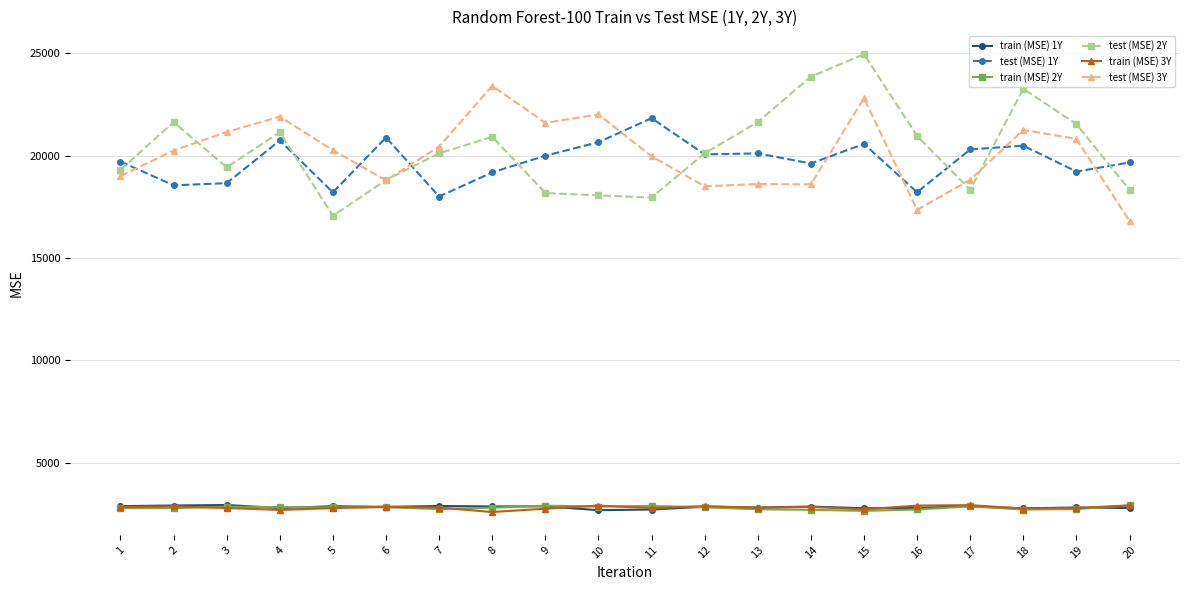

What is the value of the test (MSE) 3Y point at the 7th from the left?

20447.3